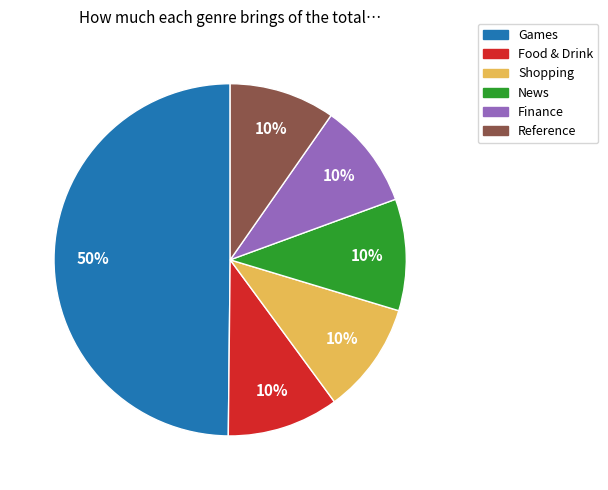

Is it true that Reference is 10% of the pie?

True